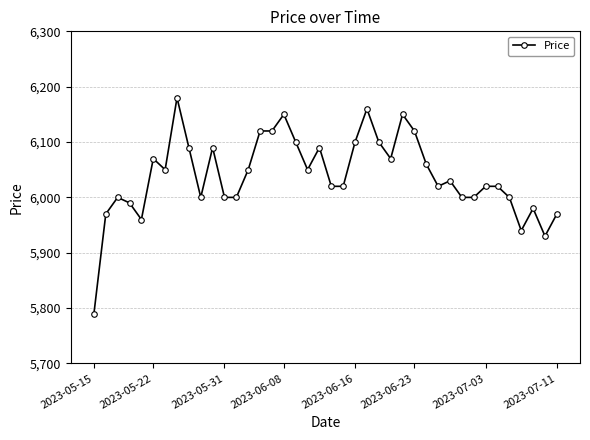

What is the sum of all values?

241580